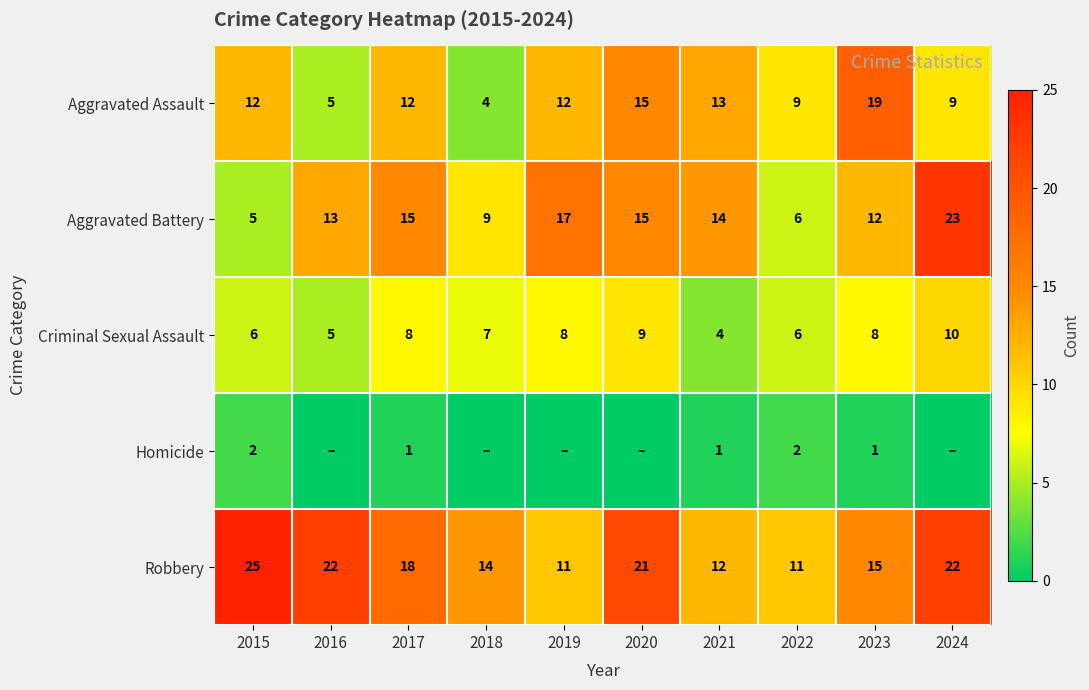

True or false: Aggravated Assault has a value of 7 at 2016.

False